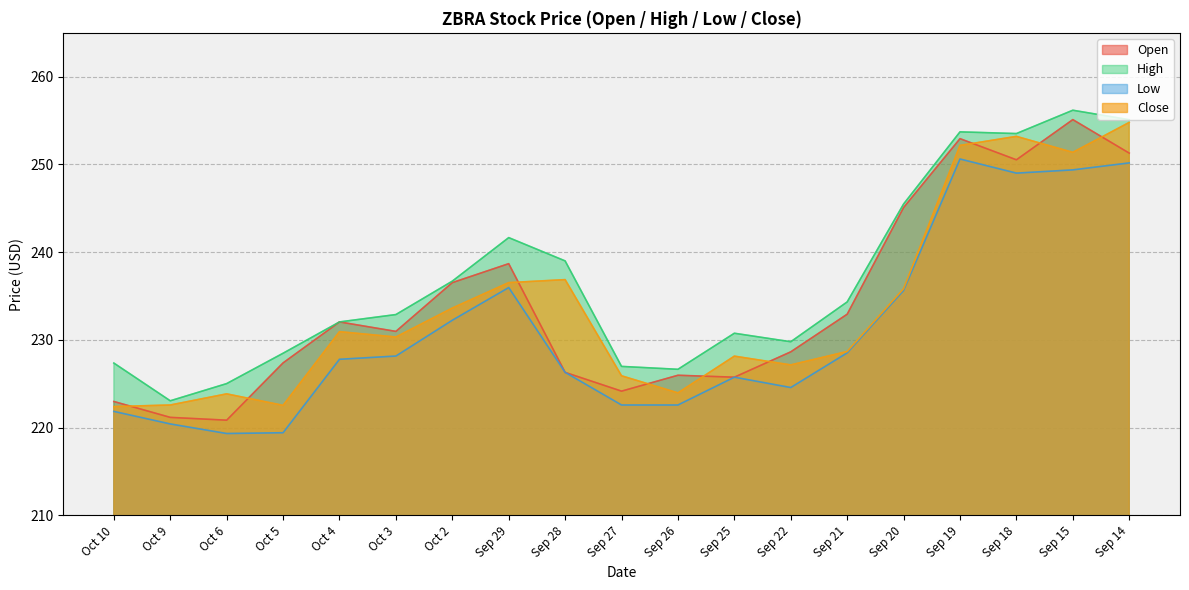

How many values in the High series are below 232?

8